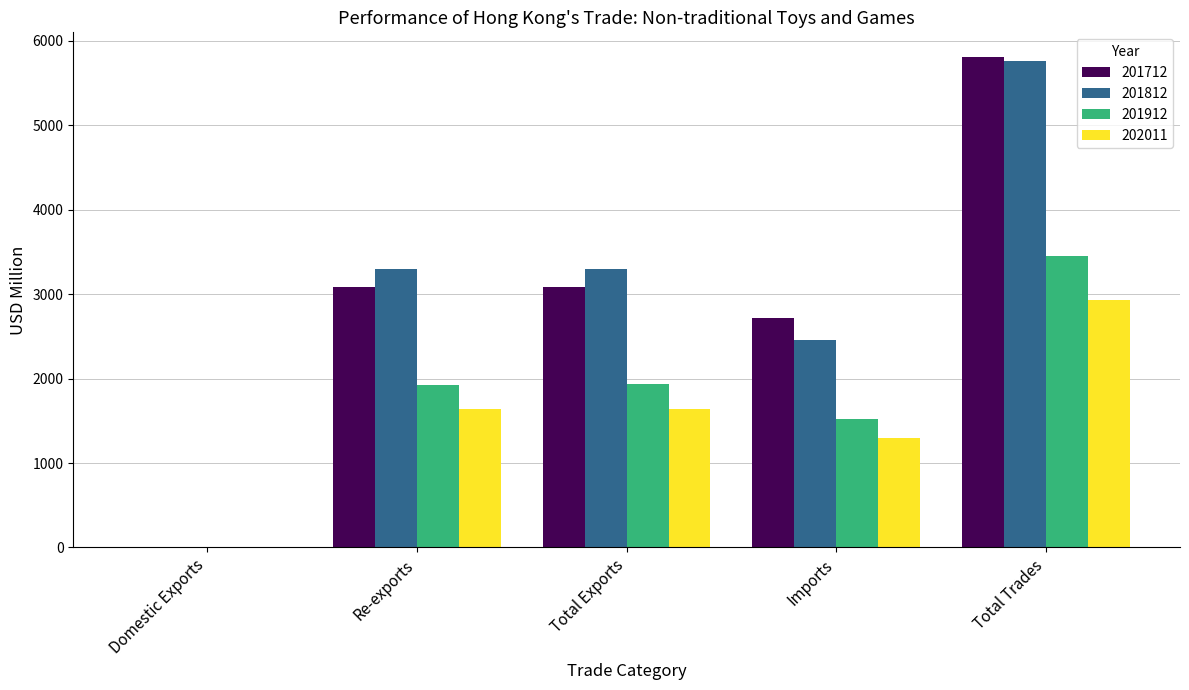

The 201912 series shows 3452.2 at Total Trades. True or false?

True